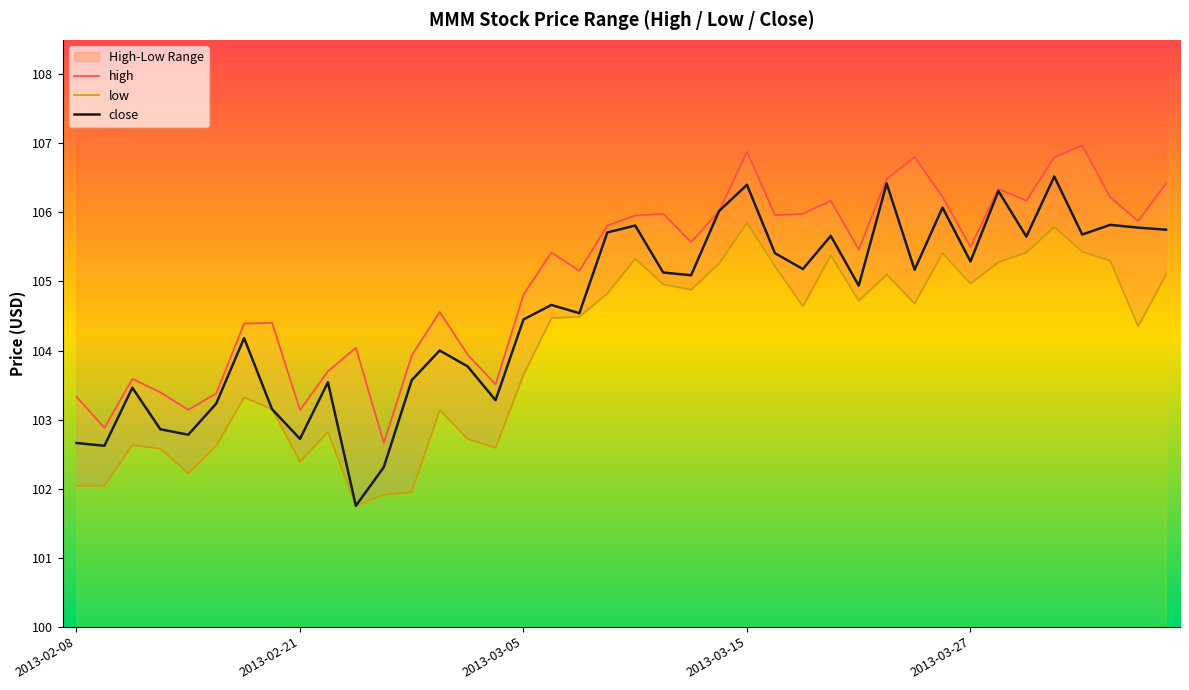

Reading left to right, transcribe all the data shown in this chart.

high: 103.3	102.9	103.6	103.4	103.1	103.4	104.4	104.4	103.1	103.7	104.0	102.7	103.9	104.6	103.9	103.5	104.8	105.4	105.2	105.8	106.0	106.0	105.6	106.0	106.9	106.0	106.0	106.2	105.5	106.5	106.8	106.2	105.5	106.3	106.2	106.8	107.0	106.2	105.9	106.4
low: 102.0	102.0	102.6	102.6	102.2	102.6	103.3	103.2	102.4	102.8	101.8	101.9	102.0	103.1	102.7	102.6	103.7	104.5	104.5	104.8	105.3	105.0	104.9	105.3	105.9	105.2	104.6	105.4	104.7	105.1	104.7	105.4	105.0	105.3	105.4	105.8	105.4	105.3	104.3	105.1
close: 102.7	102.6	103.5	102.9	102.8	103.2	104.2	103.2	102.7	103.5	101.8	102.3	103.6	104.0	103.8	103.3	104.5	104.7	104.5	105.7	105.8	105.1	105.1	106.0	106.4	105.4	105.2	105.7	104.9	106.4	105.2	106.1	105.3	106.3	105.7	106.5	105.7	105.8	105.8	105.8